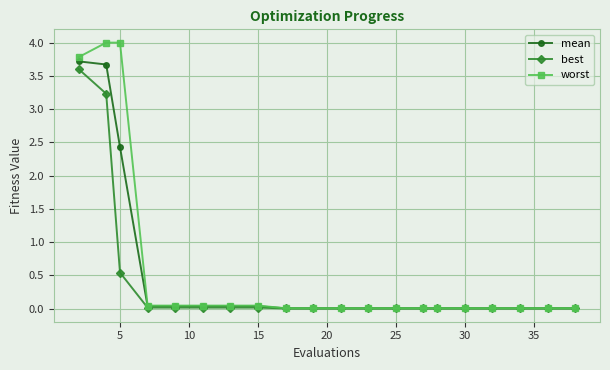

At how many categories does at least one series exceed 3?

3